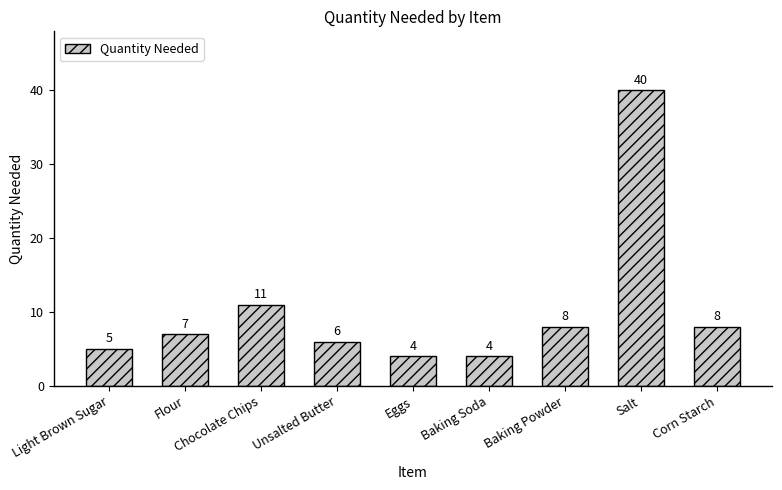

What is the greatest value displayed?

40